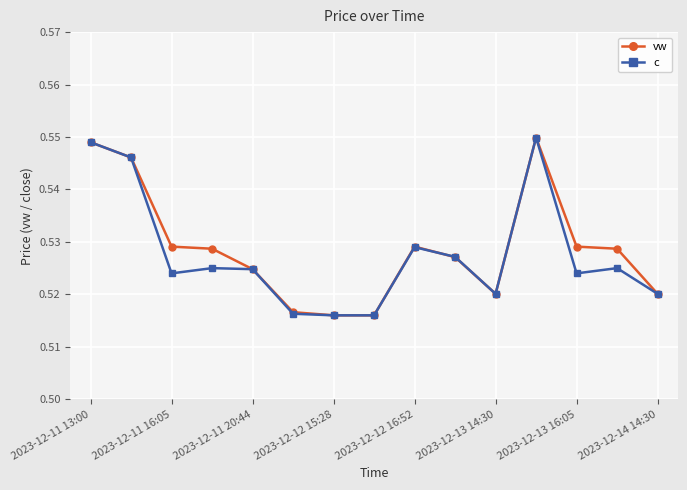

True or false: vw has more than 0 points higher than both neighbors.

True